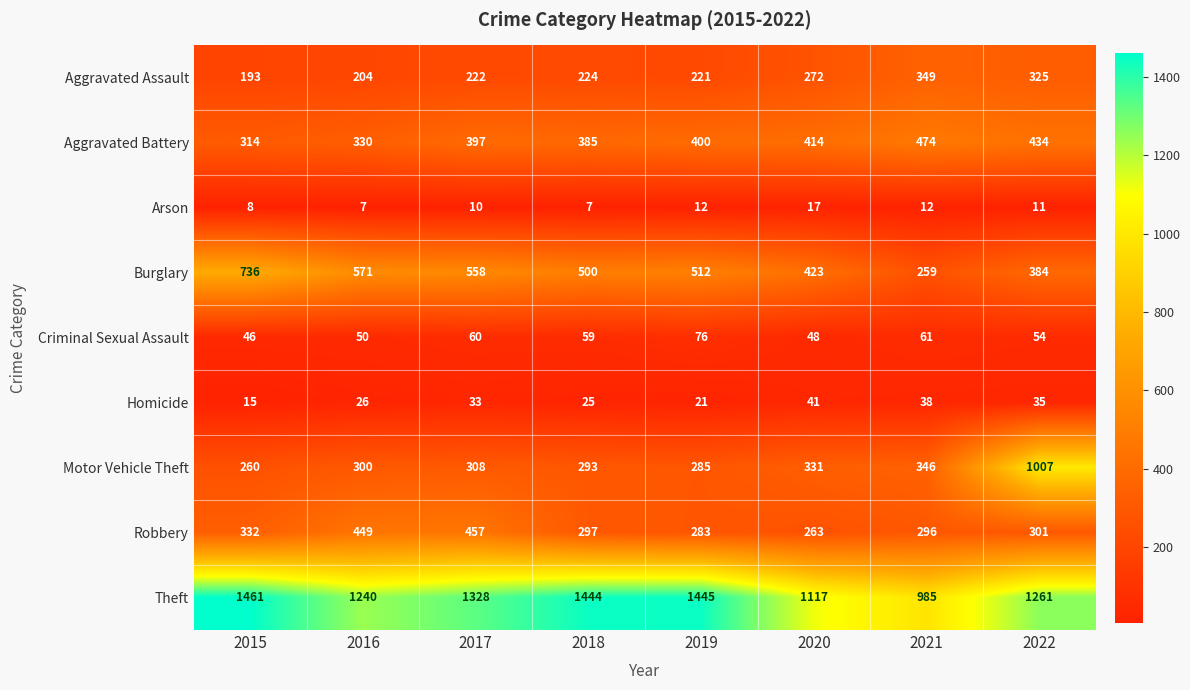

The Aggravated Battery series shows 538 at 2019. True or false?

False